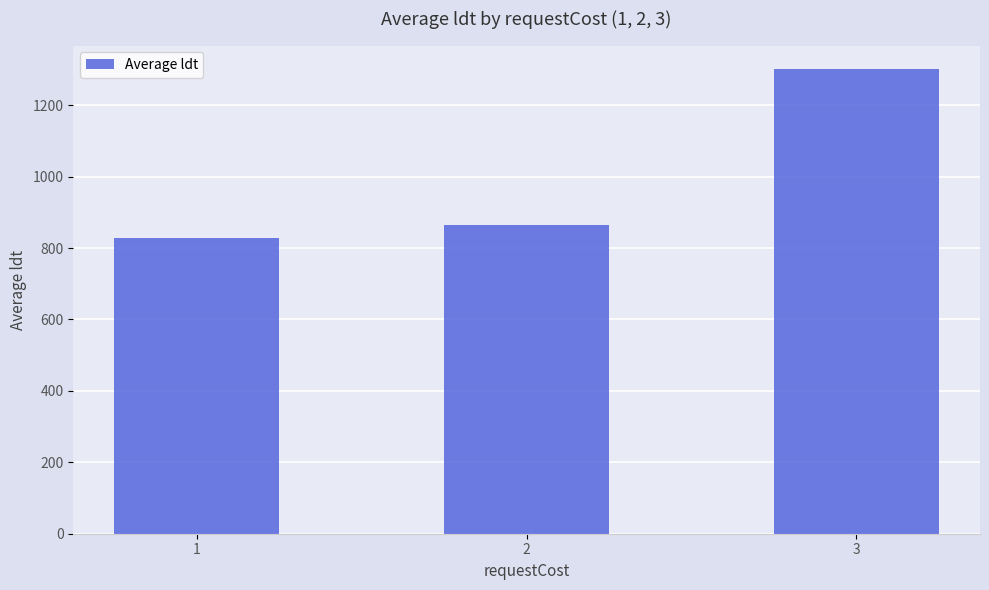

The chart shows a value of 1302.1 at 3. True or false?

True